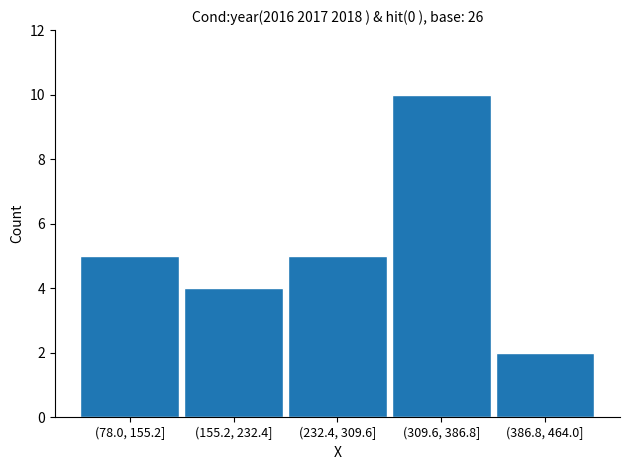

Reading right to left, list all the values displayed in this chart.

(386.8, 464.0]=2	(309.6, 386.8]=10	(232.4, 309.6]=5	(155.2, 232.4]=4	(78.0, 155.2]=5